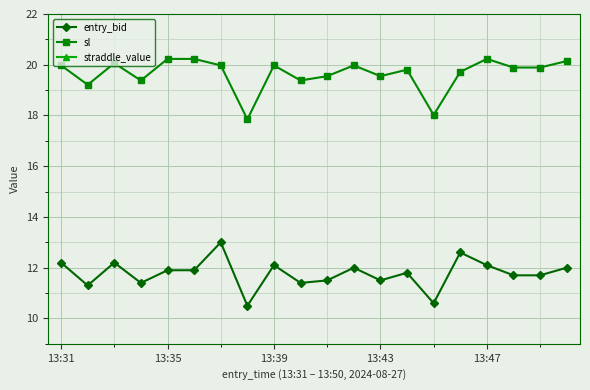

The sl series shows 19.9 at 18. True or false?

True